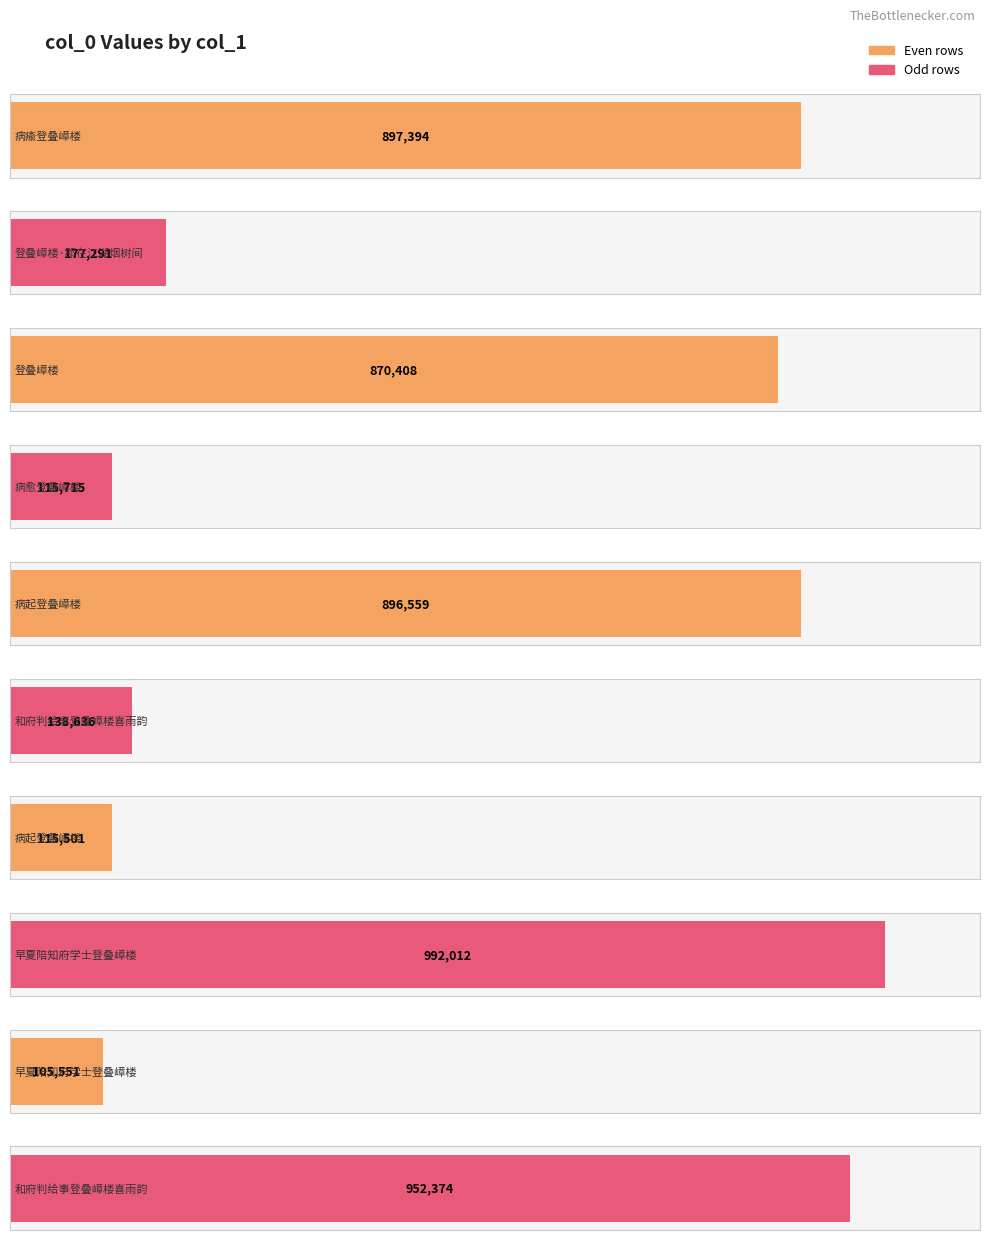

Which label corresponds to the largest value in the chart?

早夏陪知府学士登叠嶂楼